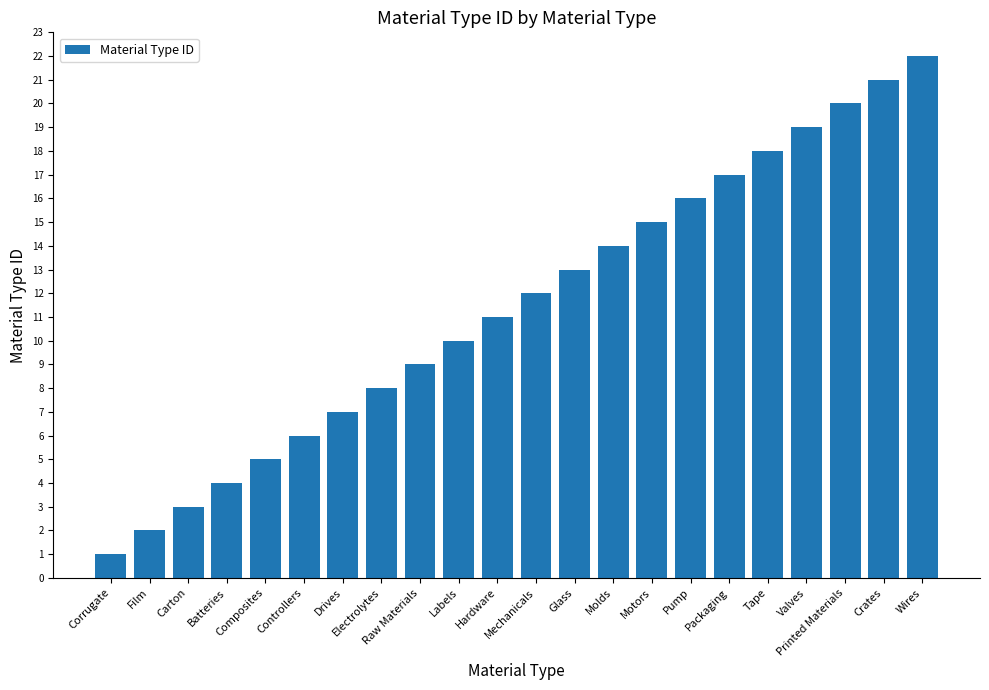

The chart shows a value of 22 at Packaging. True or false?

False